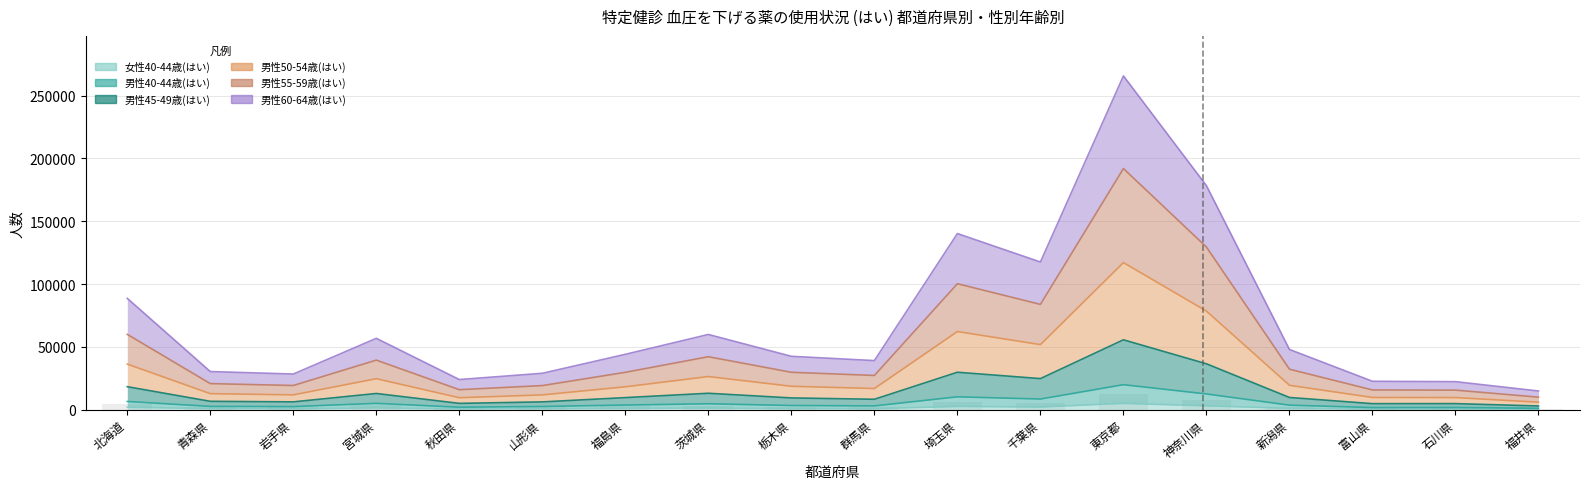

Which series has the largest range (max minus min)?

男性55-59歳(はい)